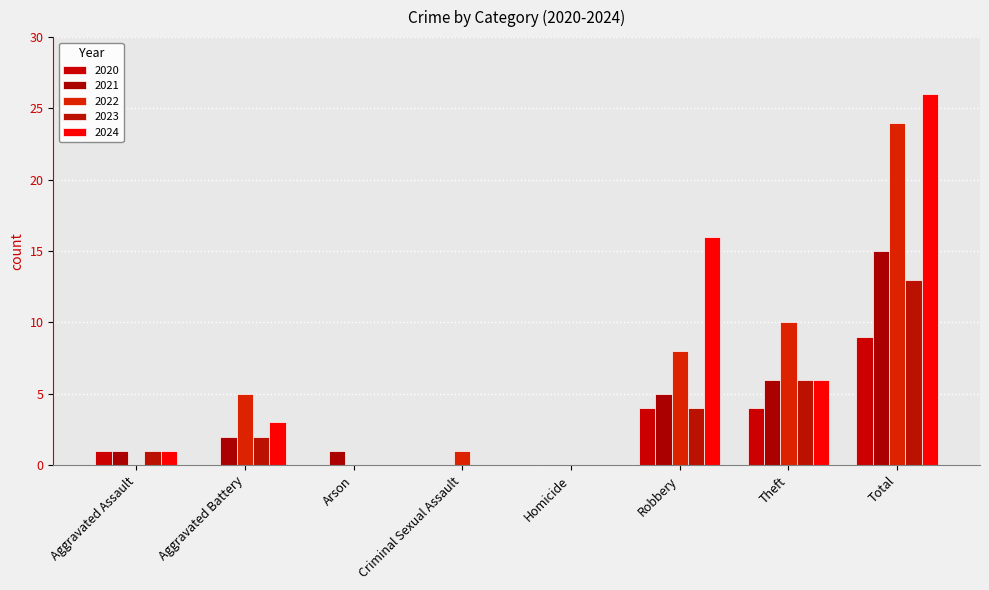

How many groups of bars are there?

8